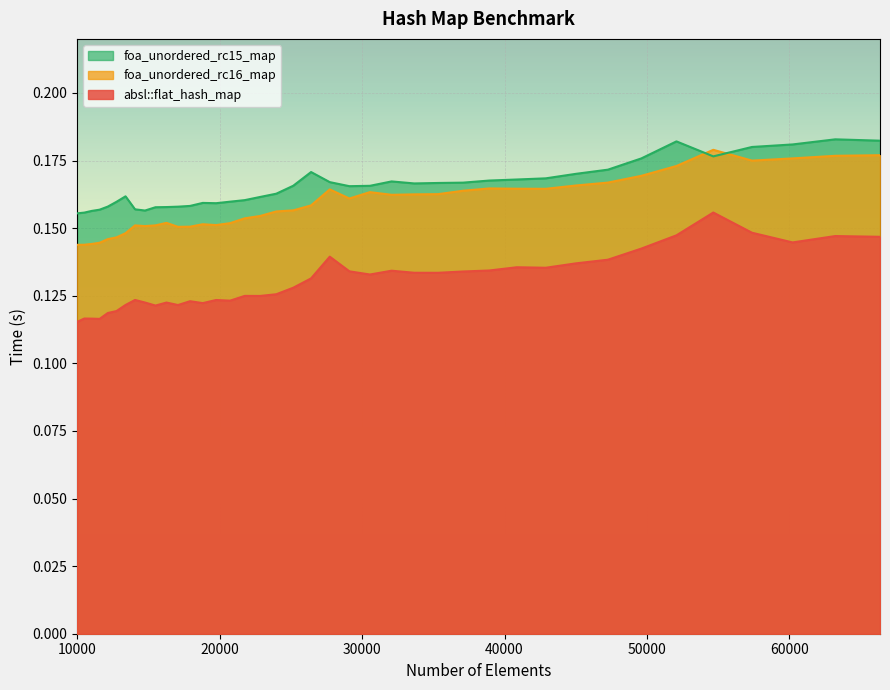

What is the sum of the absl::flat_hash_map values at 37089 and 26421?

0.3